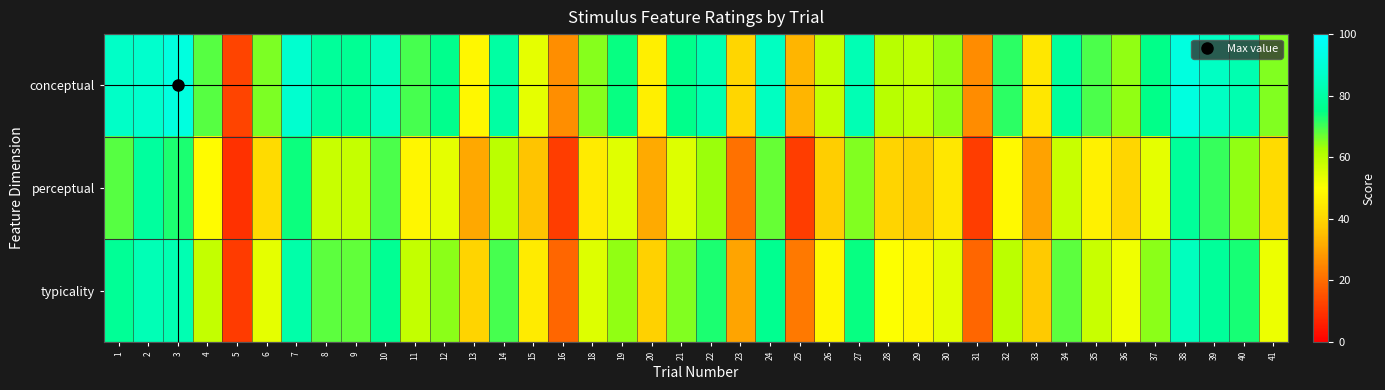

Rank the series at 13 from highest to lowest value.

conceptual, typicality, perceptual